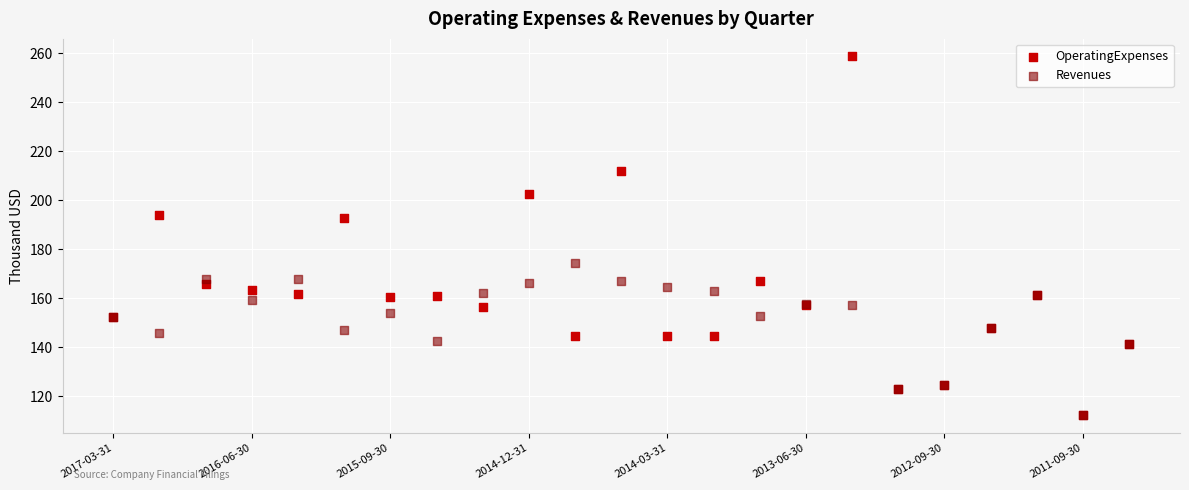

What are all the series names shown in the legend?

OperatingExpenses, Revenues